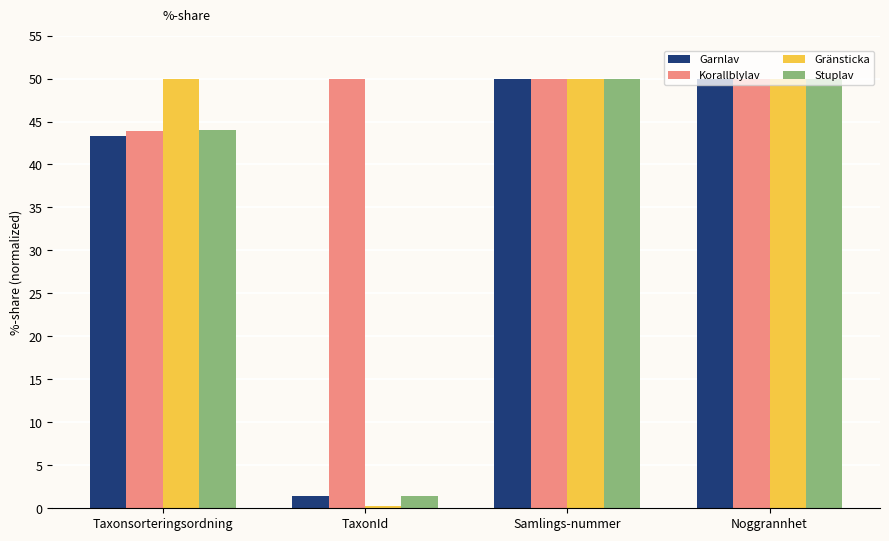

The Korallblylav series shows 86.1 at Samlings-nummer. True or false?

False